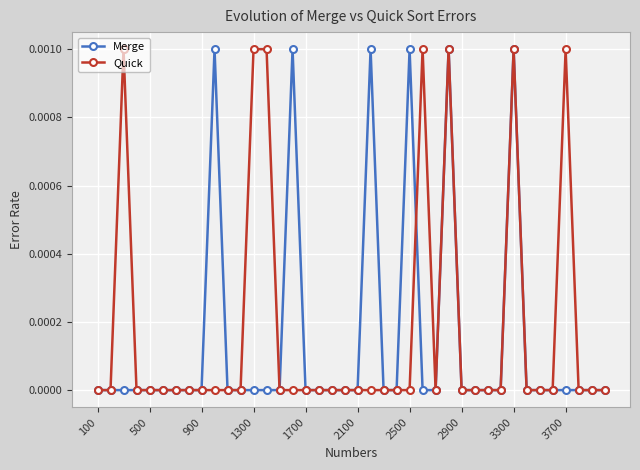

How many data points does each series have?

40